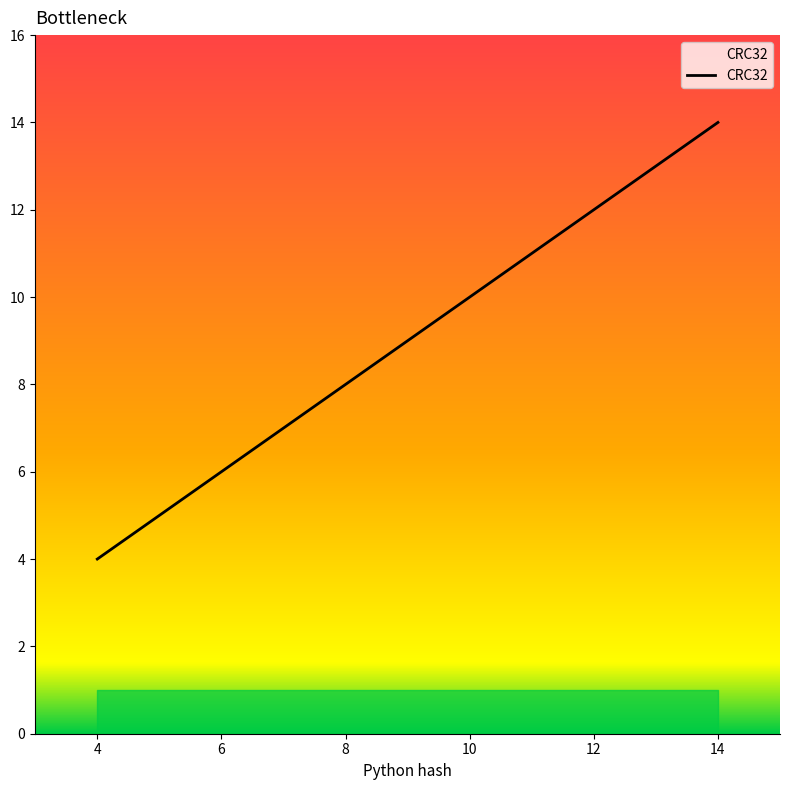

What is the sum of all values?

45